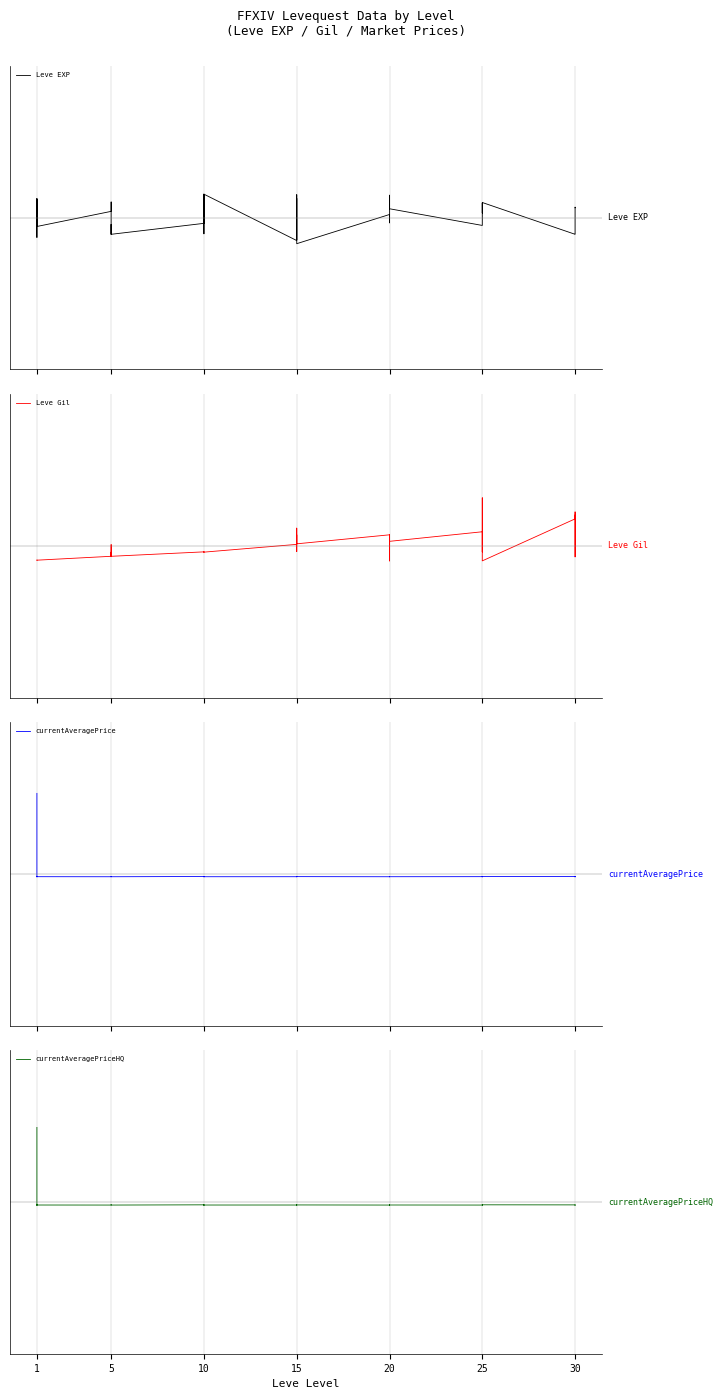

In currentAveragePriceHQ, how many points are lower than both neighbors (excluding endpoints)?

10